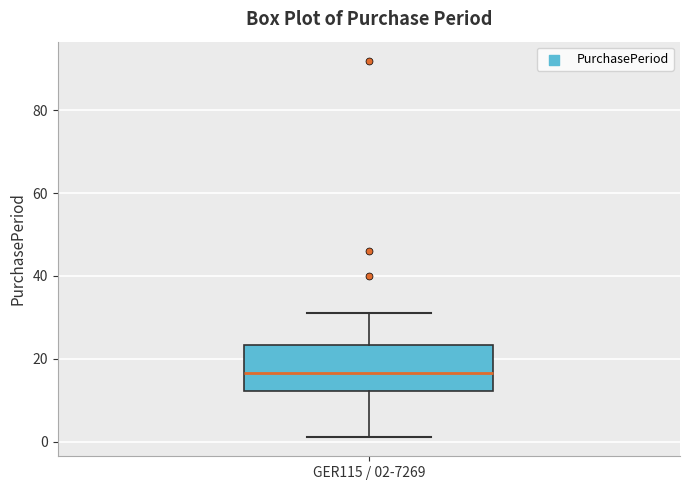

Transcribe this box plot: give where the median line is, the range the box spans, and where the two whiskers end, as read against the y-axis. The values are not printed on the chart, so give them approximately, as read against the axis.

median 16, box 12 to 24, whiskers 2 to 32